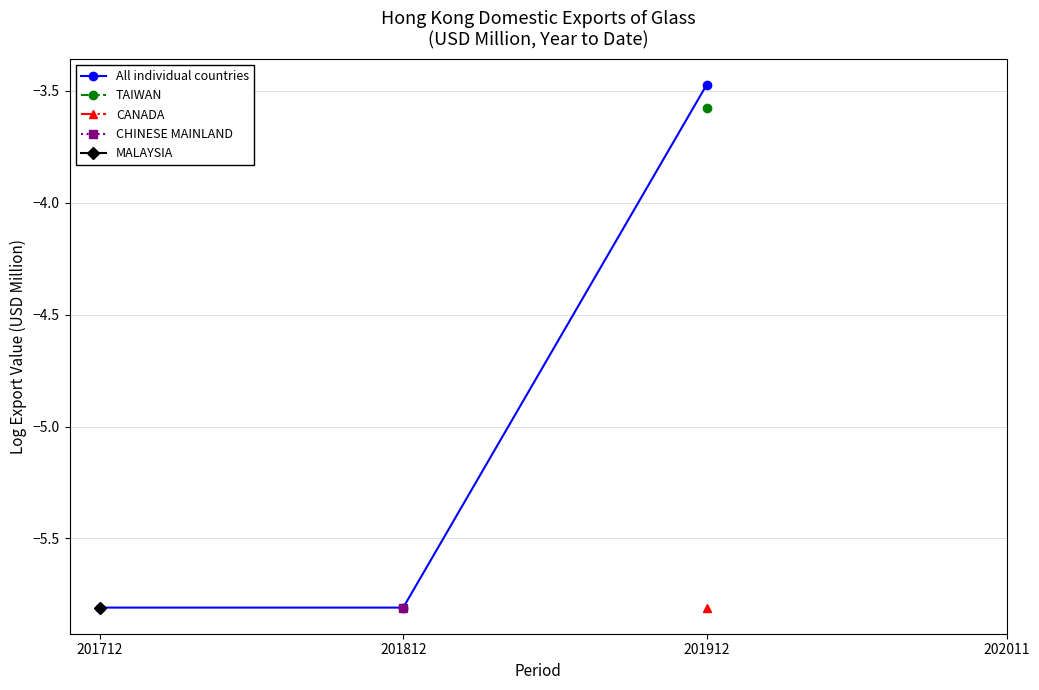

Rank the categories by CANADA value from highest to lowest.

201712, 201812, 201912, 202011